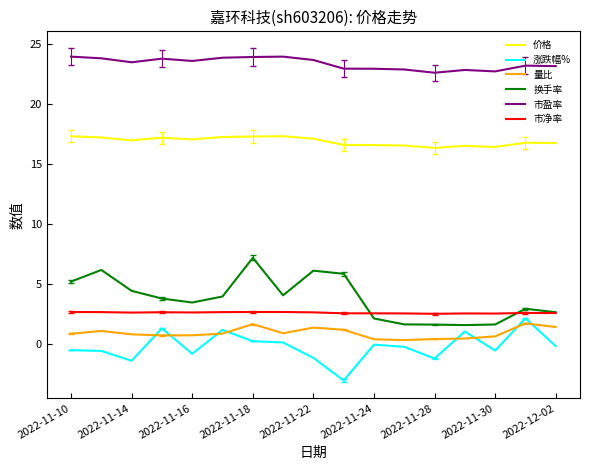

True or false: 市盈率 and 换手率 intersect in this chart.

False